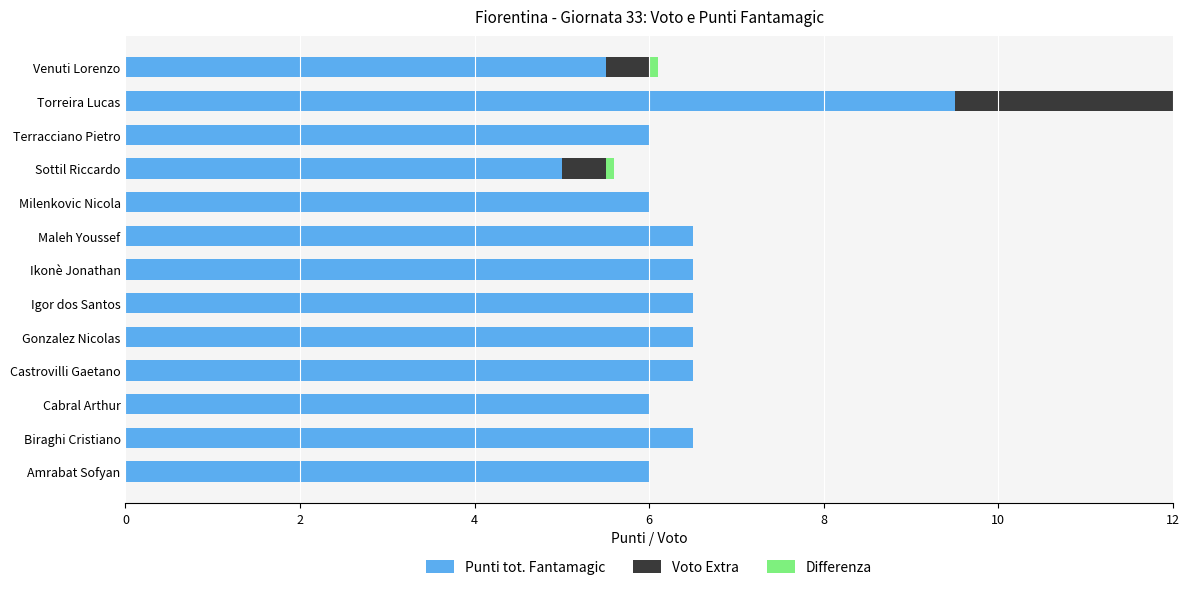

At which category is the sum across all series the highest?

Torreira Lucas